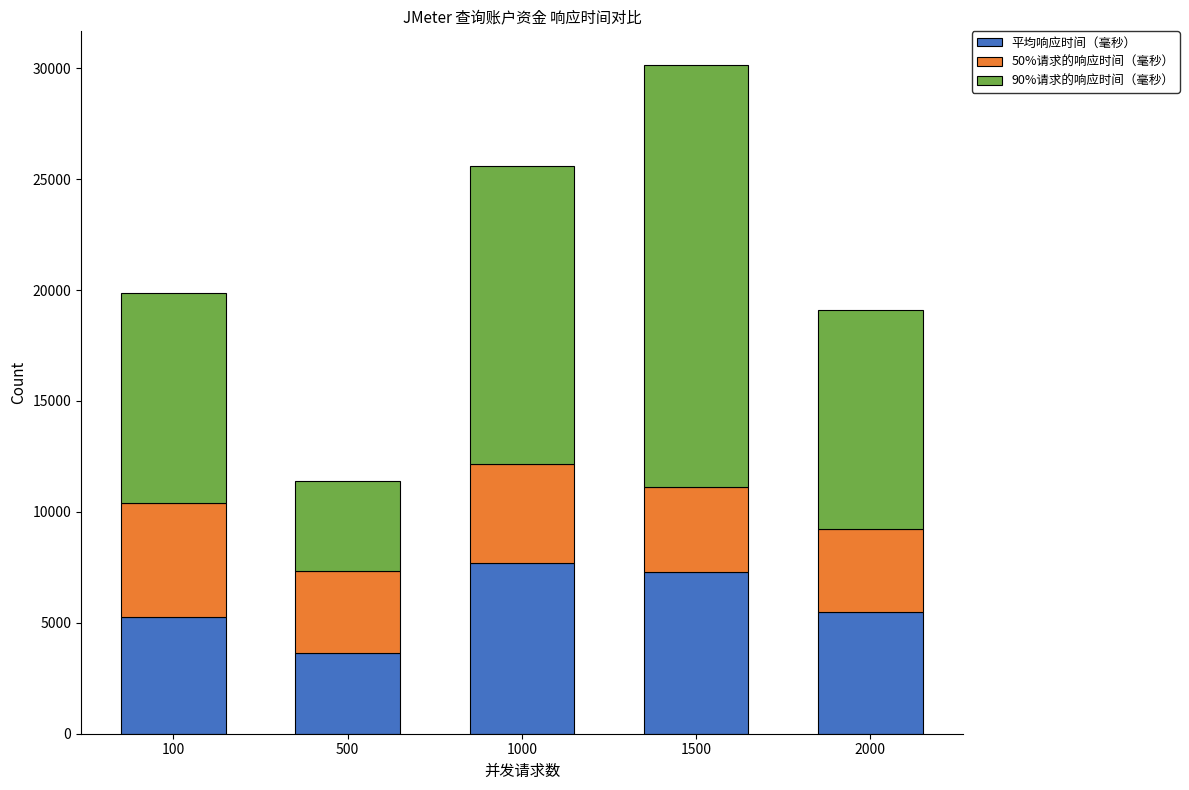

Reading left to right, what are the values for 平均响应时间（毫秒）?

5247	3656	7677	7268	5507